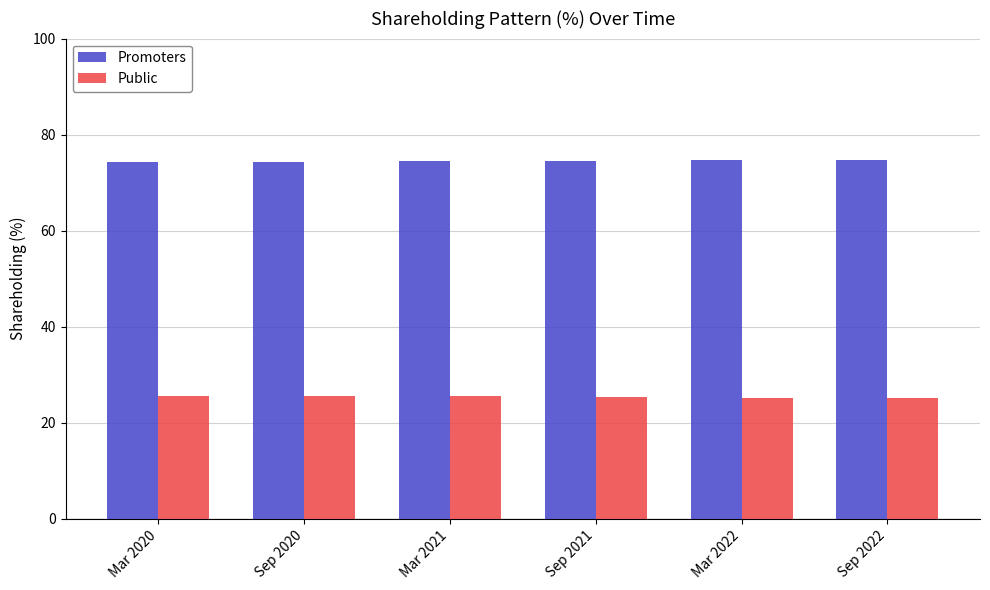

Does the chart contain any negative values?

No